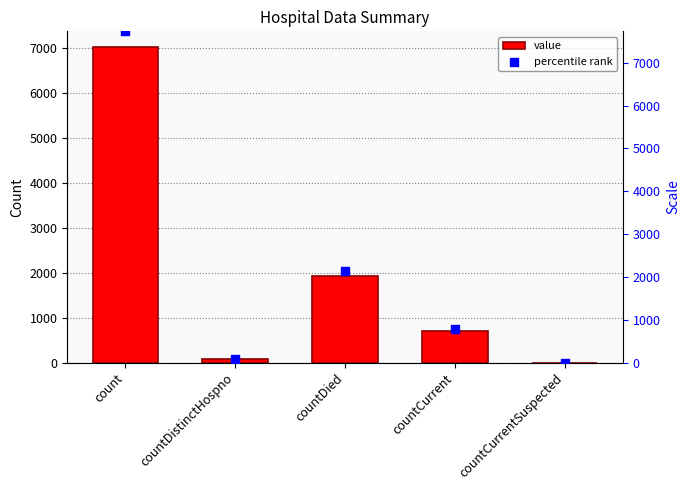

What is the total value across all series at countDistinctHospno?

163.8